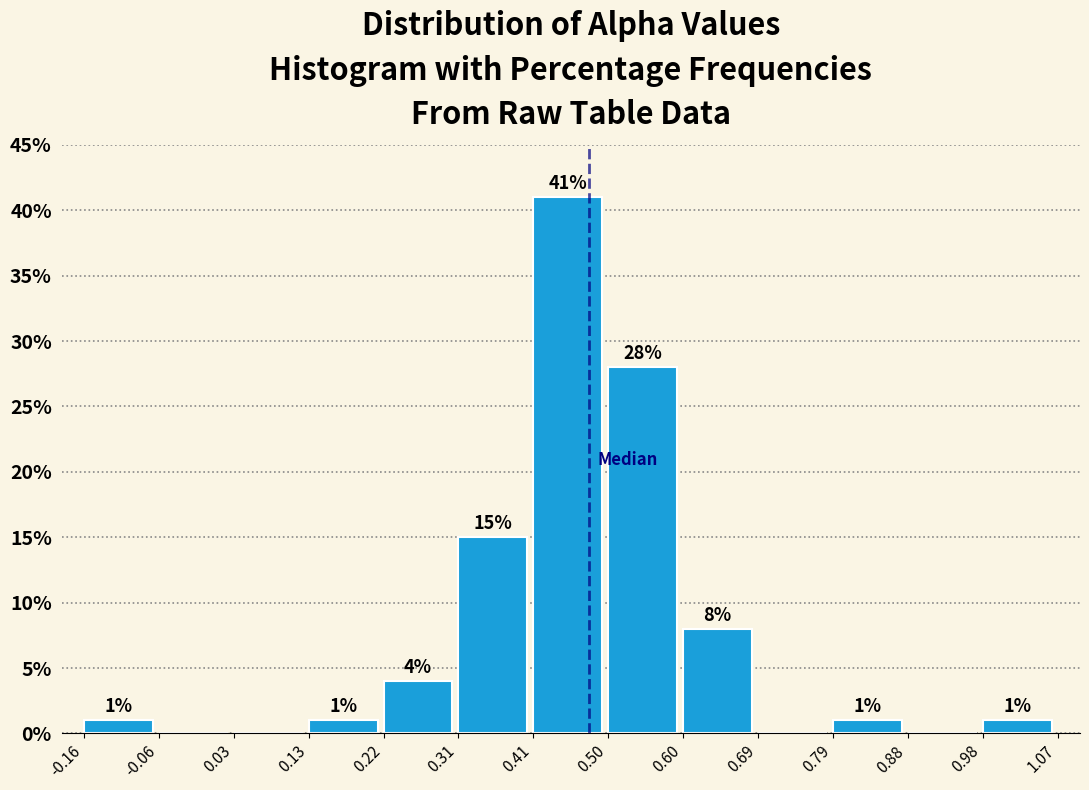

Over which range of the x-axis is the bar tallest?

0.41 to 0.50